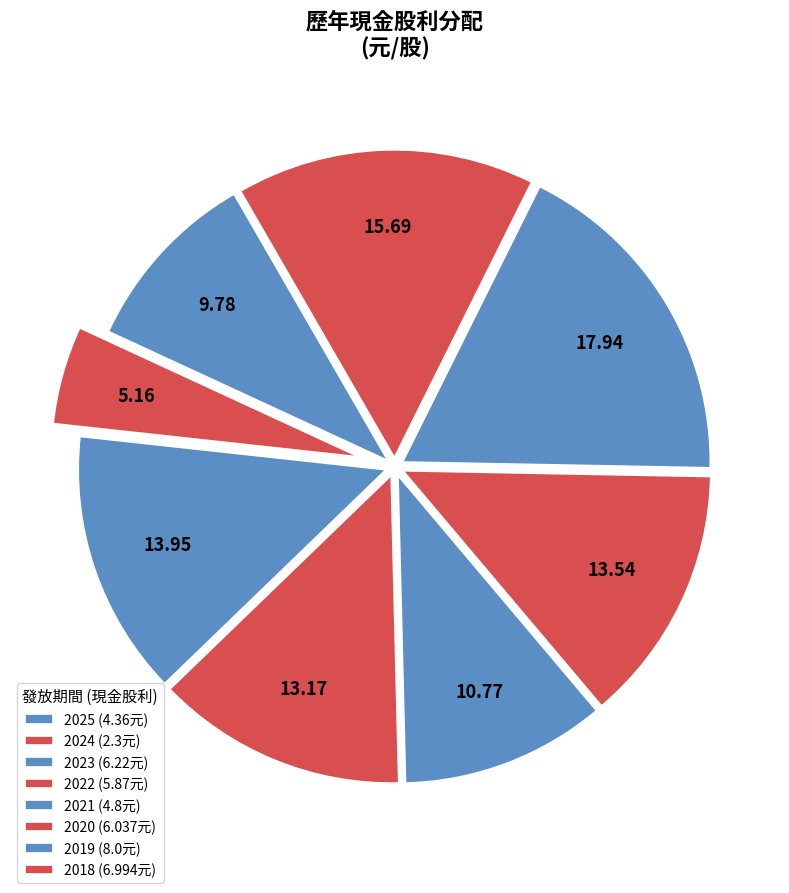

Does 2023 represent more than half of the total?

No